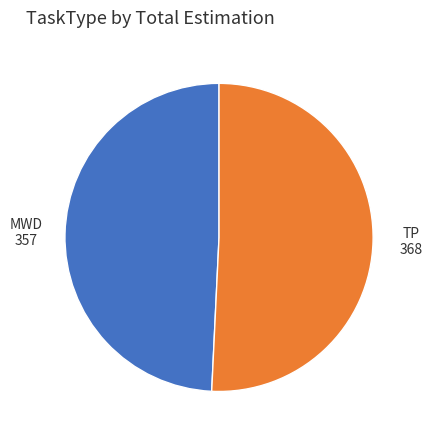

How many segments does this pie chart have?

2